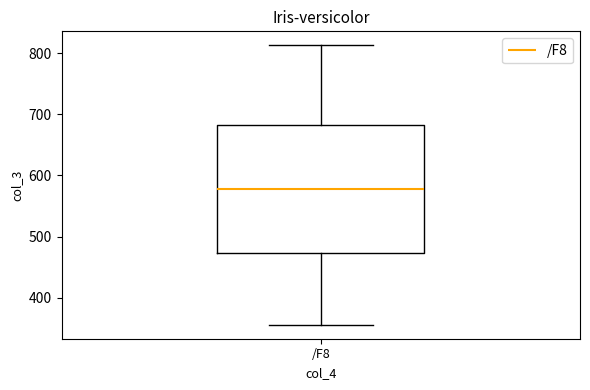

Read this box plot against the y-axis: the position of the median line, the range covered by the box, and the ends of both whiskers. The values are not printed on the chart, so give them approximately, as read against the axis.

median 580, box 470 to 680, whiskers 360 to 810